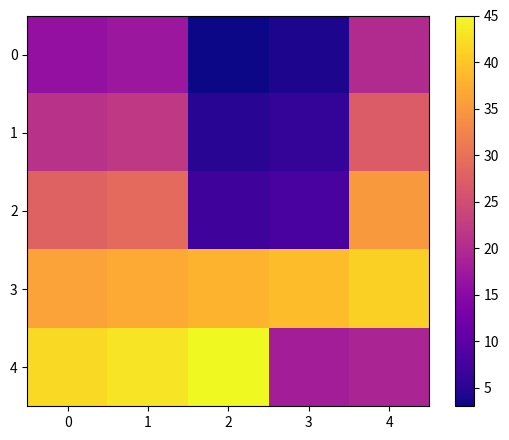

How many data points does each series have?

5